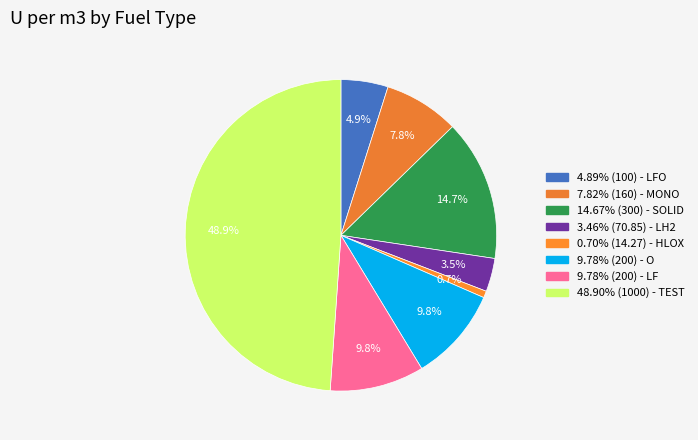

How many slices are in this pie chart?

8